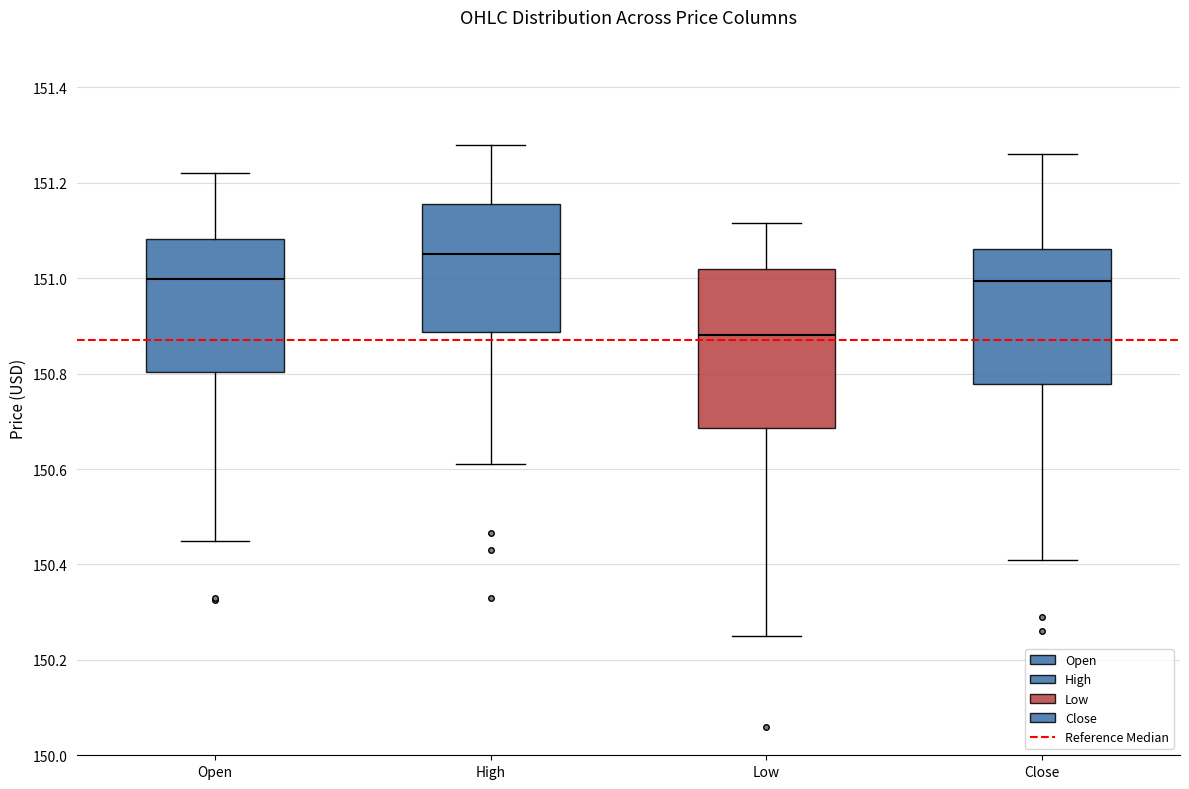

Reading left to right, read every box against the y-axis: the position of its median line, the range the box covers, and the ends of its whiskers. The values are not printed on the chart, so give them approximately, as read against the axis.

Open: median 151.00, box 150.80 to 151.08, whiskers 150.46 to 151.22
High: median 151.06, box 150.88 to 151.16, whiskers 150.62 to 151.28
Low: median 150.88, box 150.68 to 151.02, whiskers 150.26 to 151.12
Close: median 151.00, box 150.78 to 151.06, whiskers 150.42 to 151.26